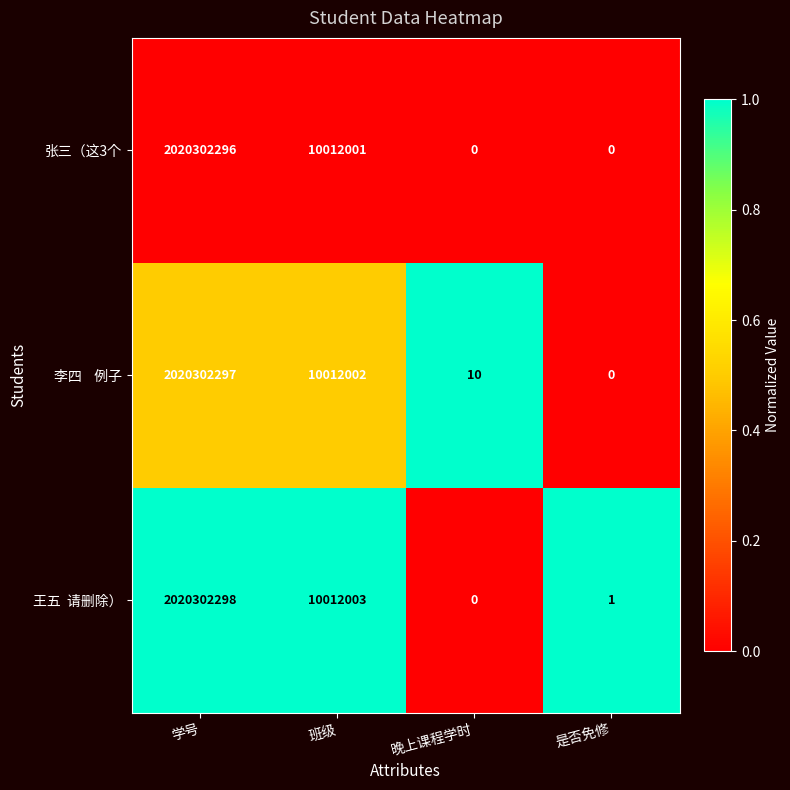

The 张三（这3个 series shows 1005653359 at 学号. True or false?

False